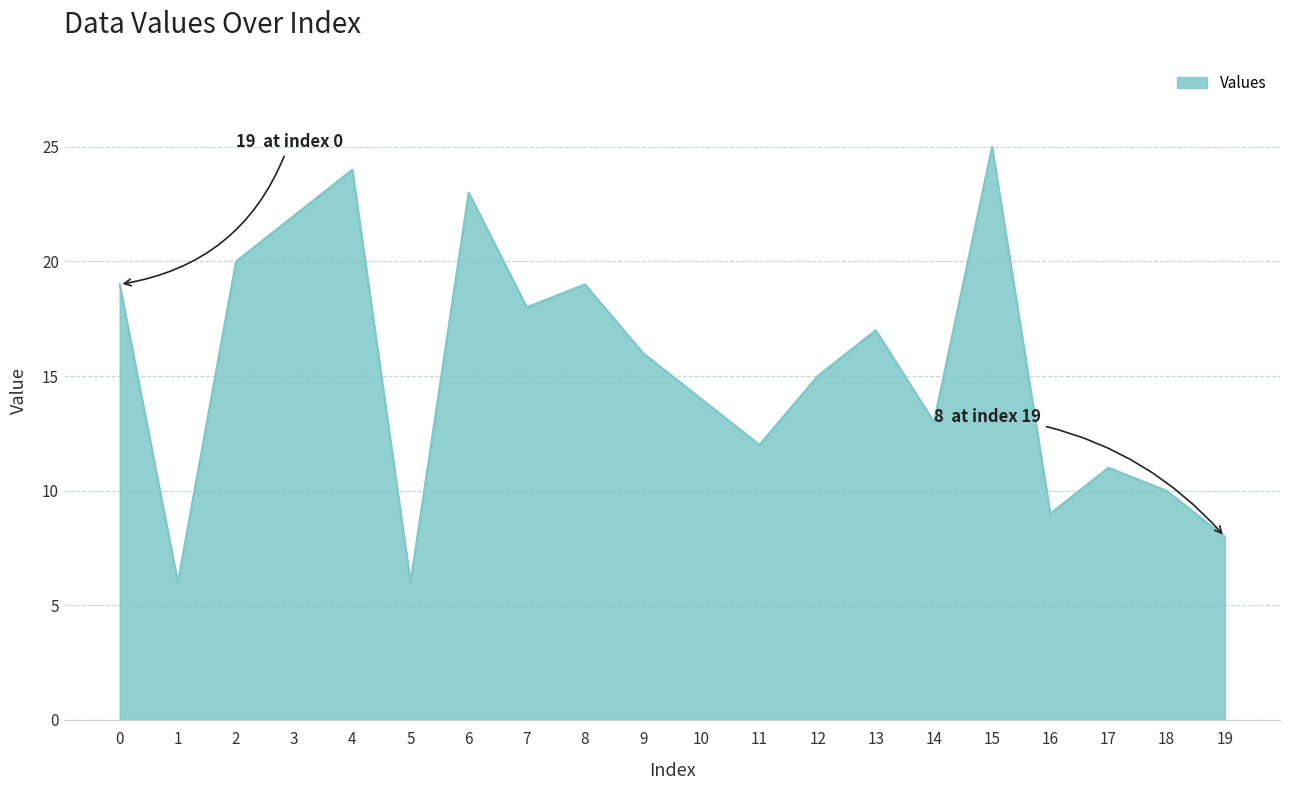

Approximately how many times larger is the value at 2 compared to 14?

1.5